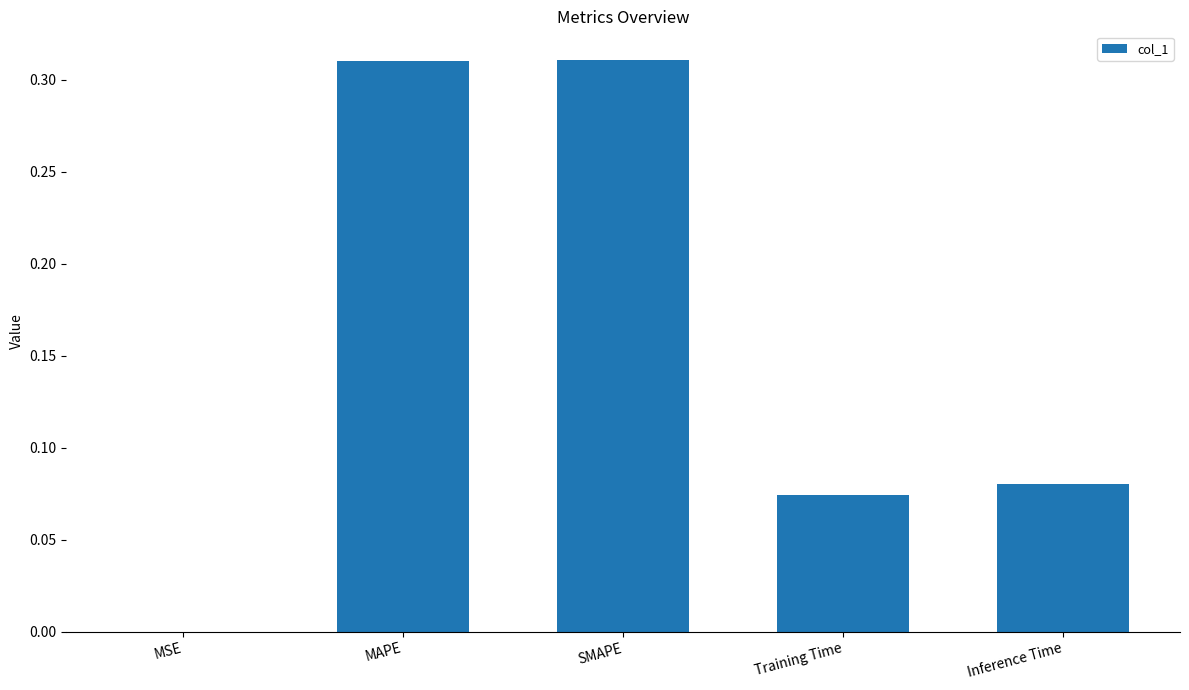

The chart shows a value of 0.0 at MSE. True or false?

True